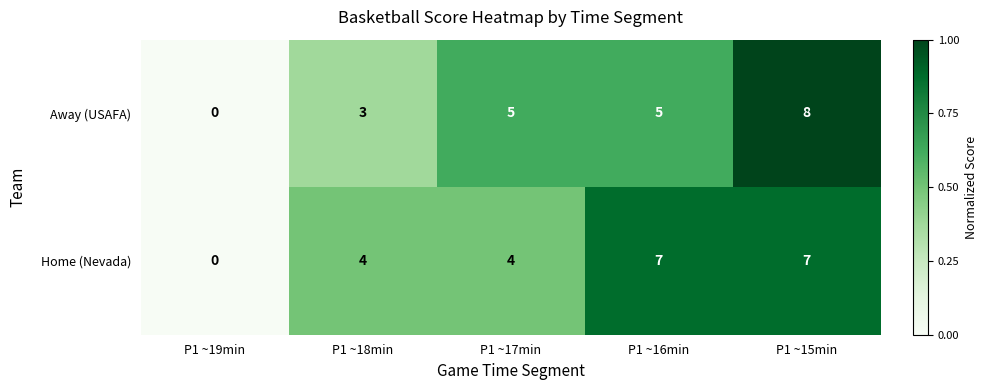

Which category has the highest value across all series?

P1 ~15min